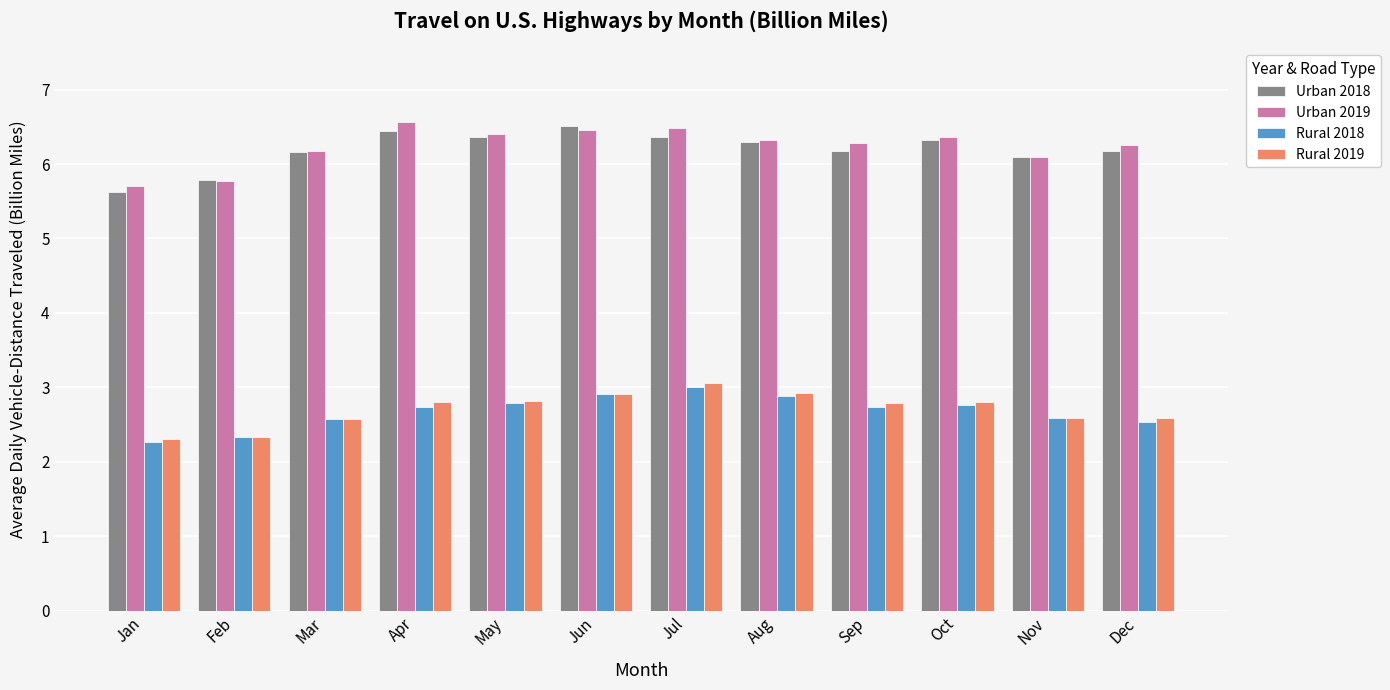

What is the sum of all Urban 2019 values?

74.9